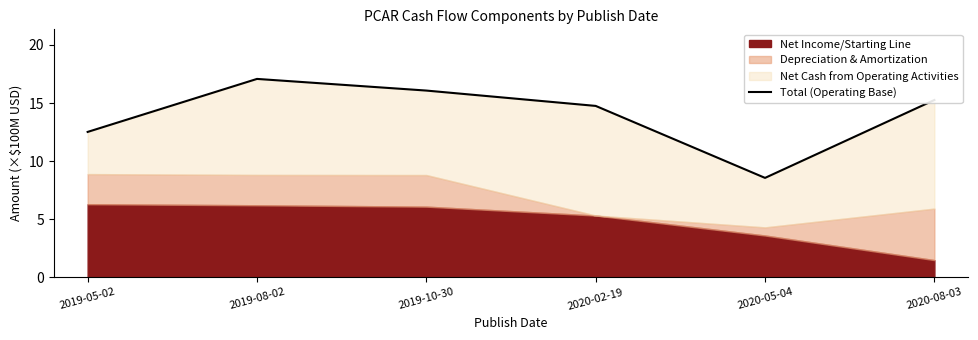

What is the change in value from 2020-05-04 to 2020-08-03?

+6.7